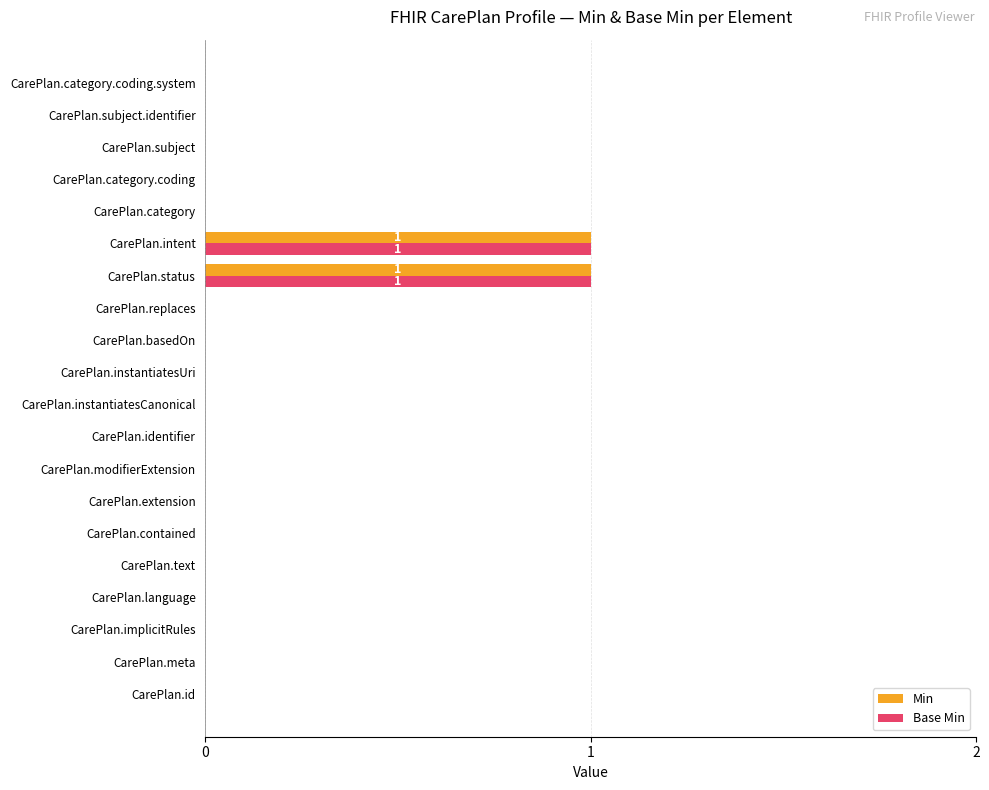

The value of Base Min at CarePlan.meta is -1. True or false?

False